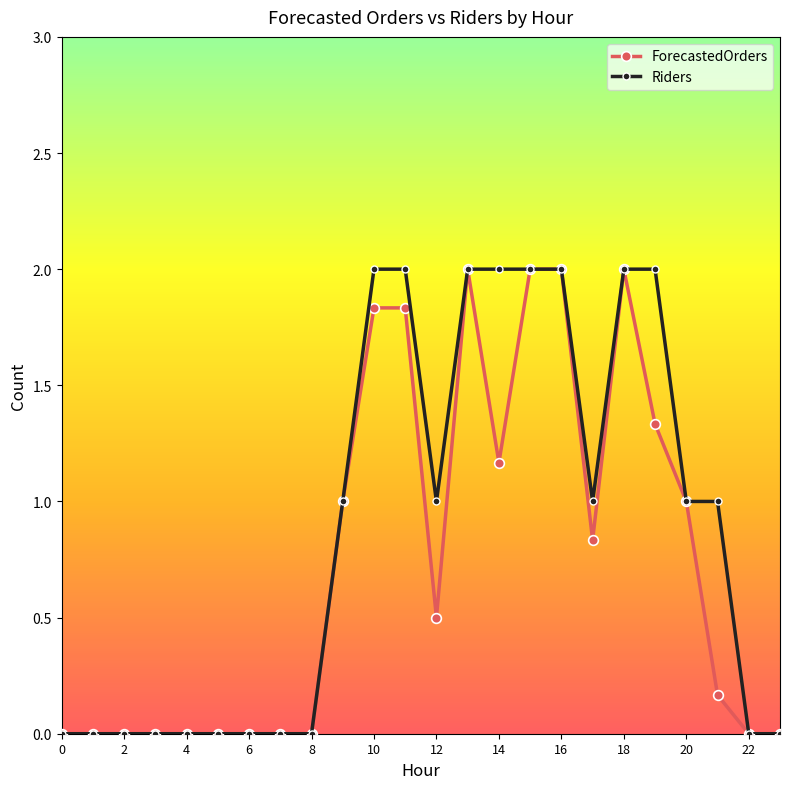

What is the difference between the maximum and second lowest values in the ForecastedOrders series?

2.0